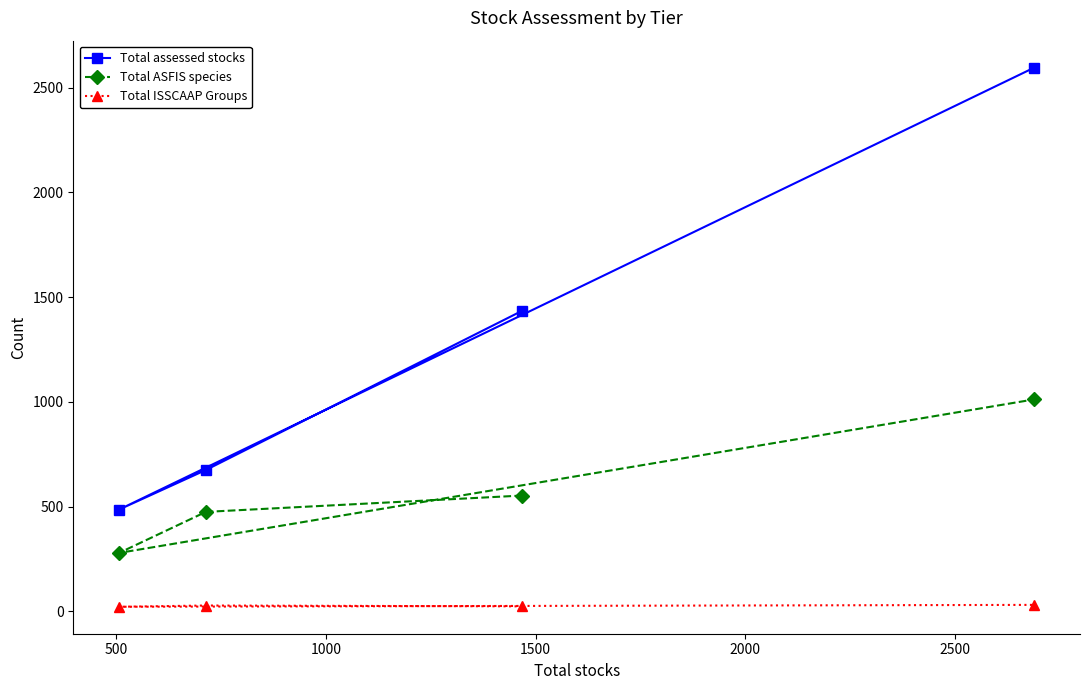

What is the maximum value shown in the chart?

2596